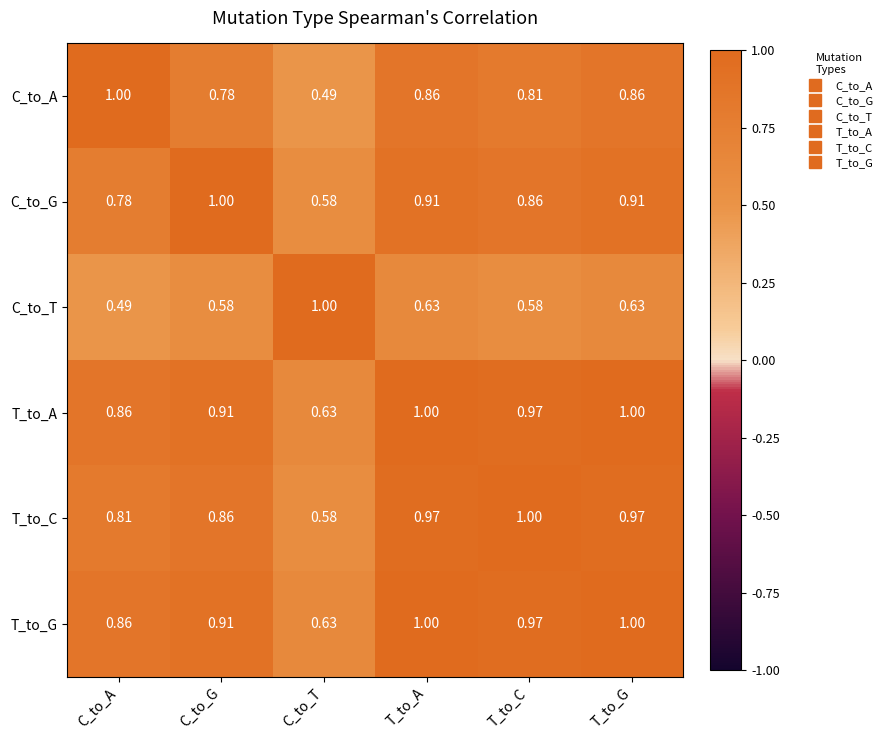

At which label is C_to_A closest to 0?

C_to_T